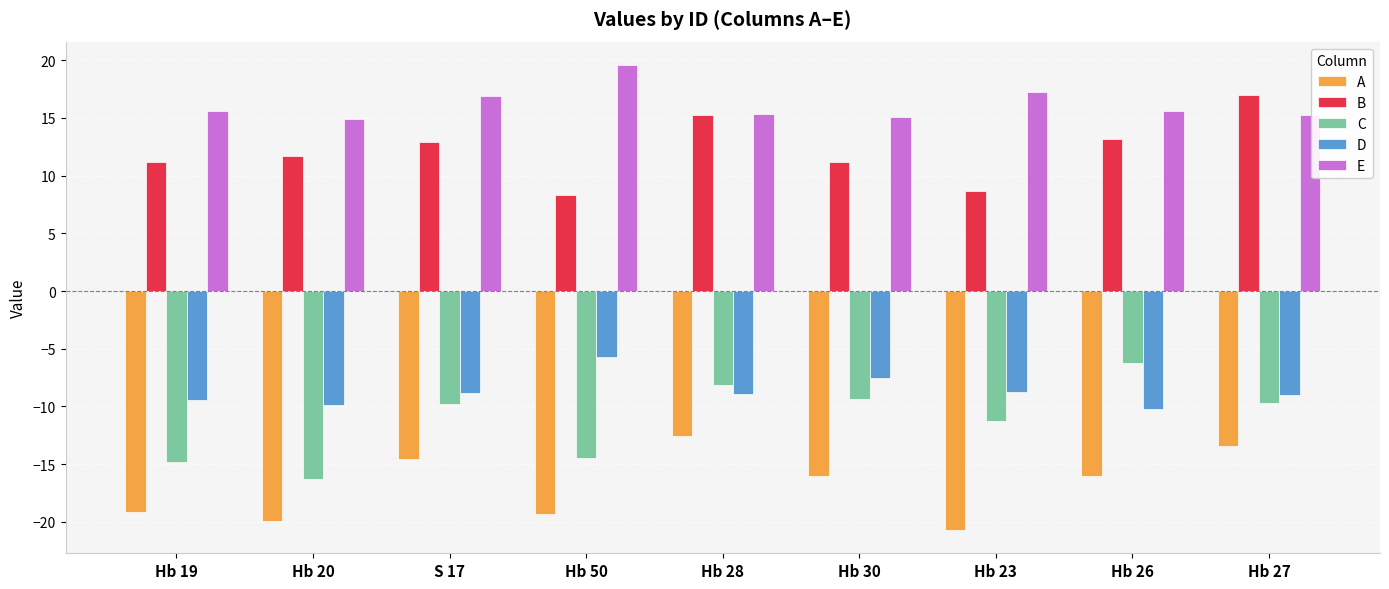

Rank the series at Hb 23 from highest to lowest value.

E, B, D, C, A